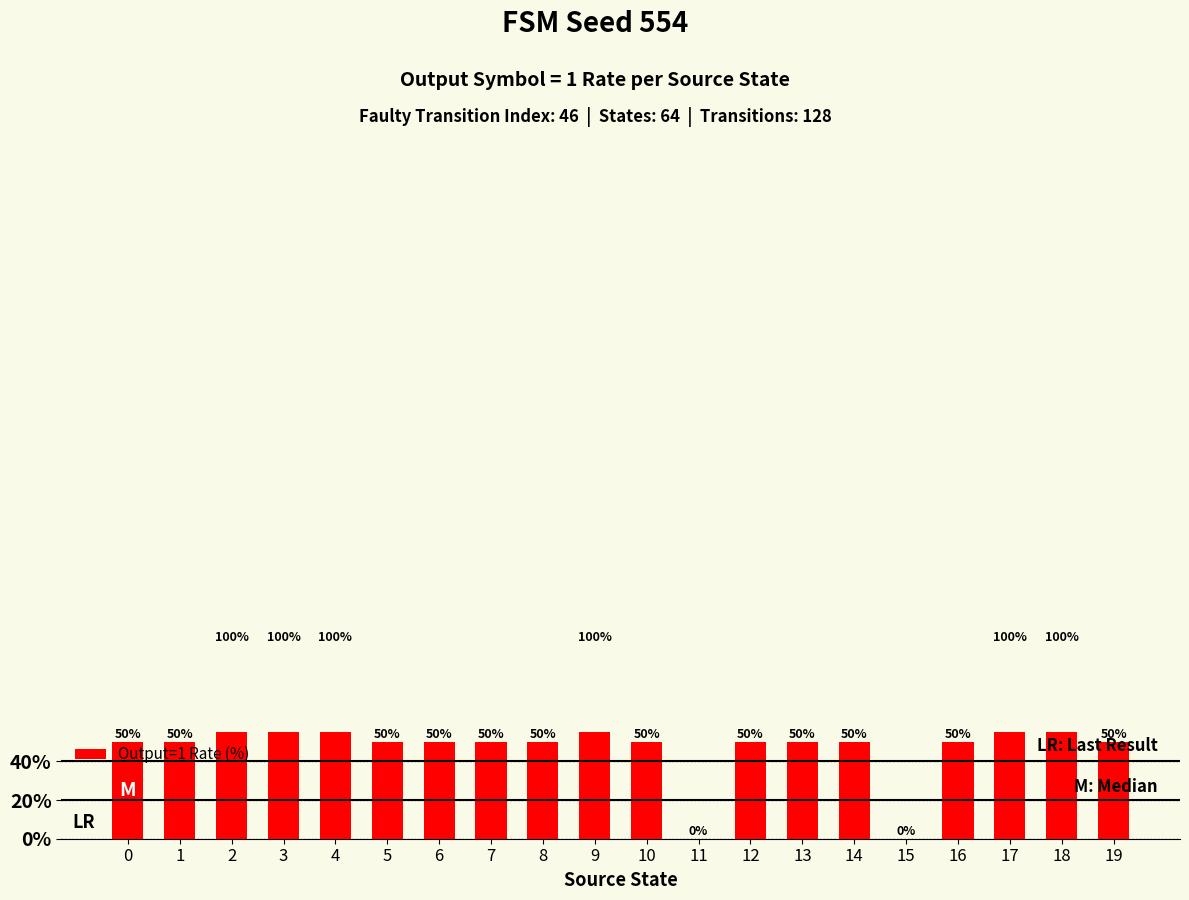

Is it true that the value at 12 is 66?

False